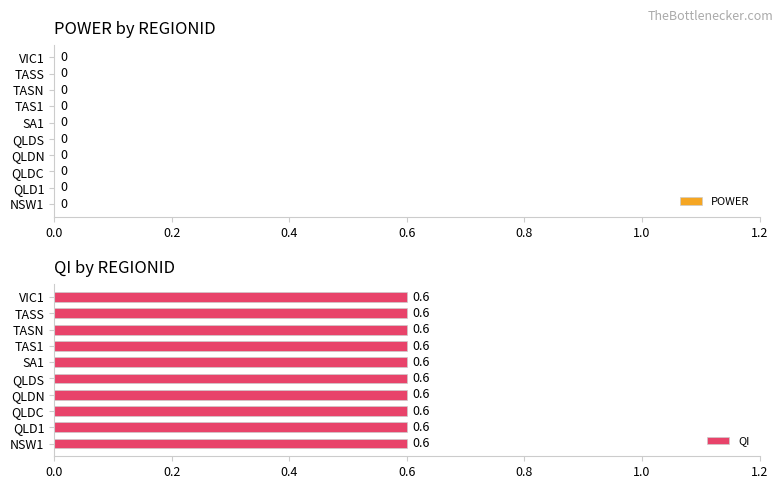

What is the label of the 7th bar from the right?

QLDN